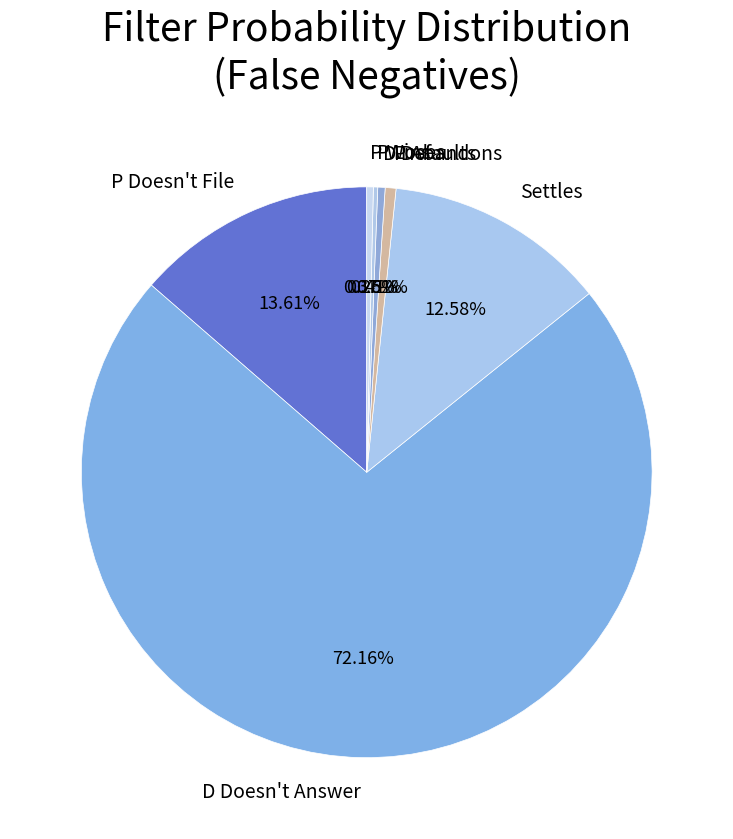

What percentage is the Settles slice, to the nearest percent?

13%